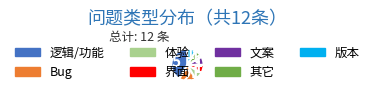

Count the number of slices in the pie.

7